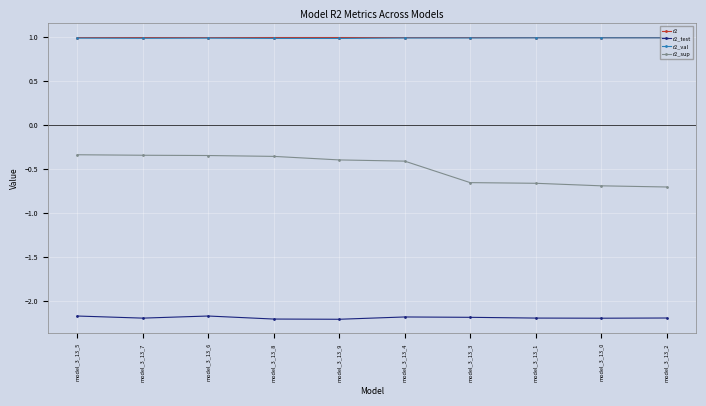

What is the greatest value displayed?

1.0